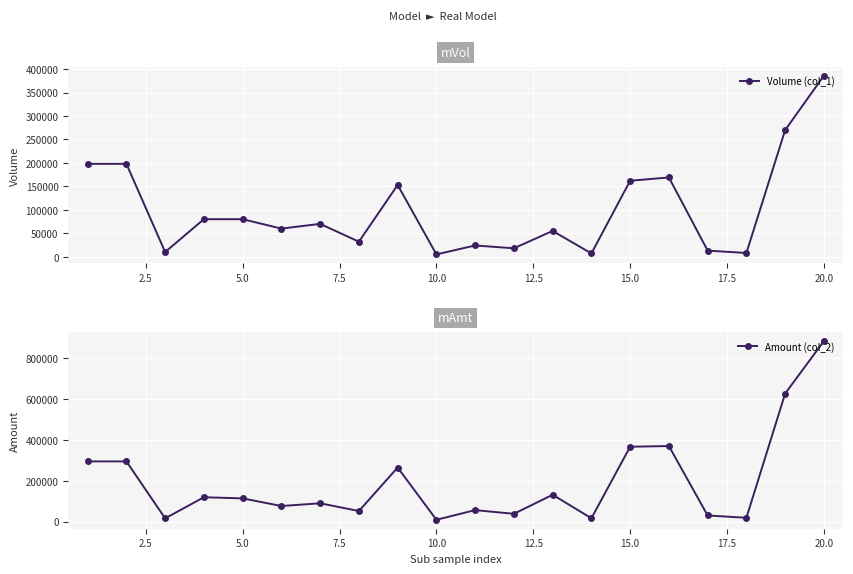

True or false: Amount (col_2) has more than 1 points higher than both neighbors.

True